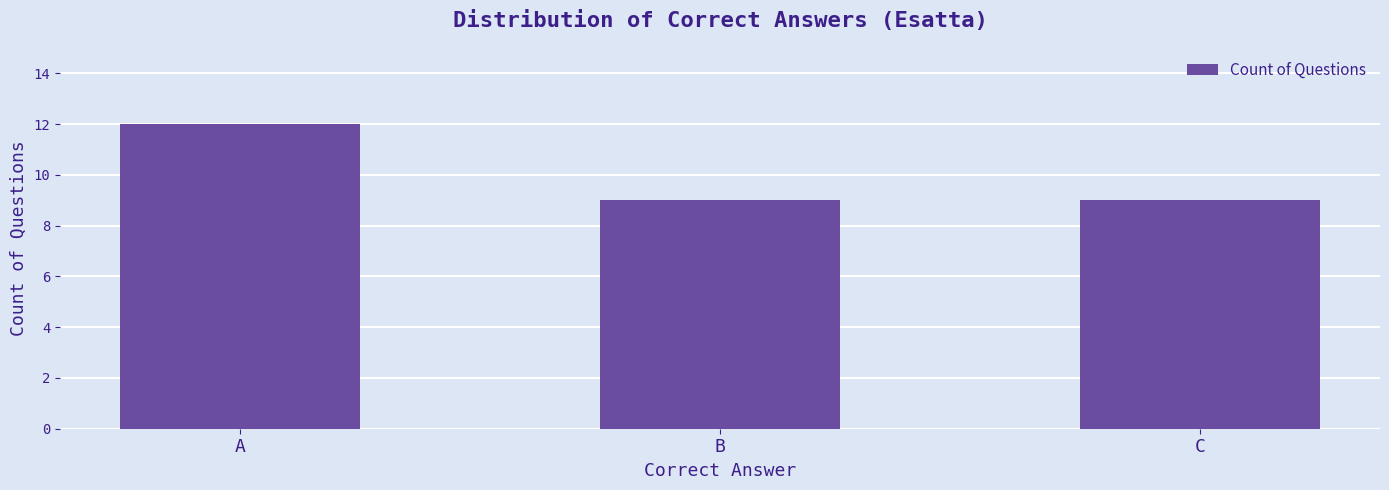

What is the average value?

10